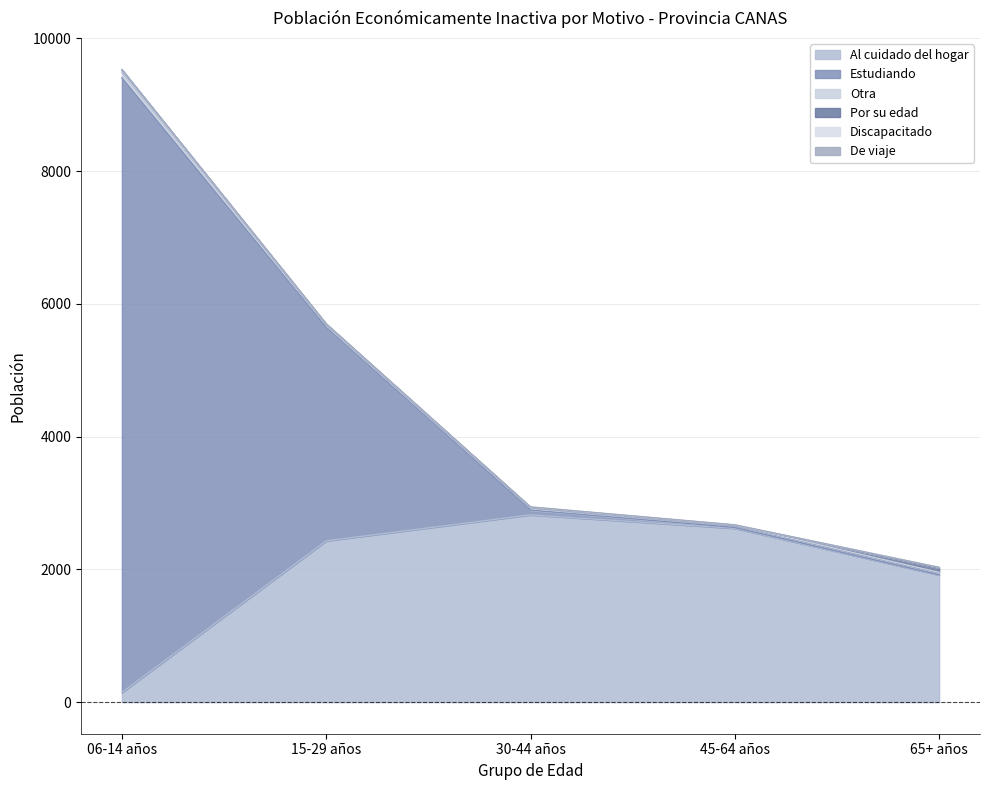

Is it true that Estudiando equals 1 at 65+ años?

False